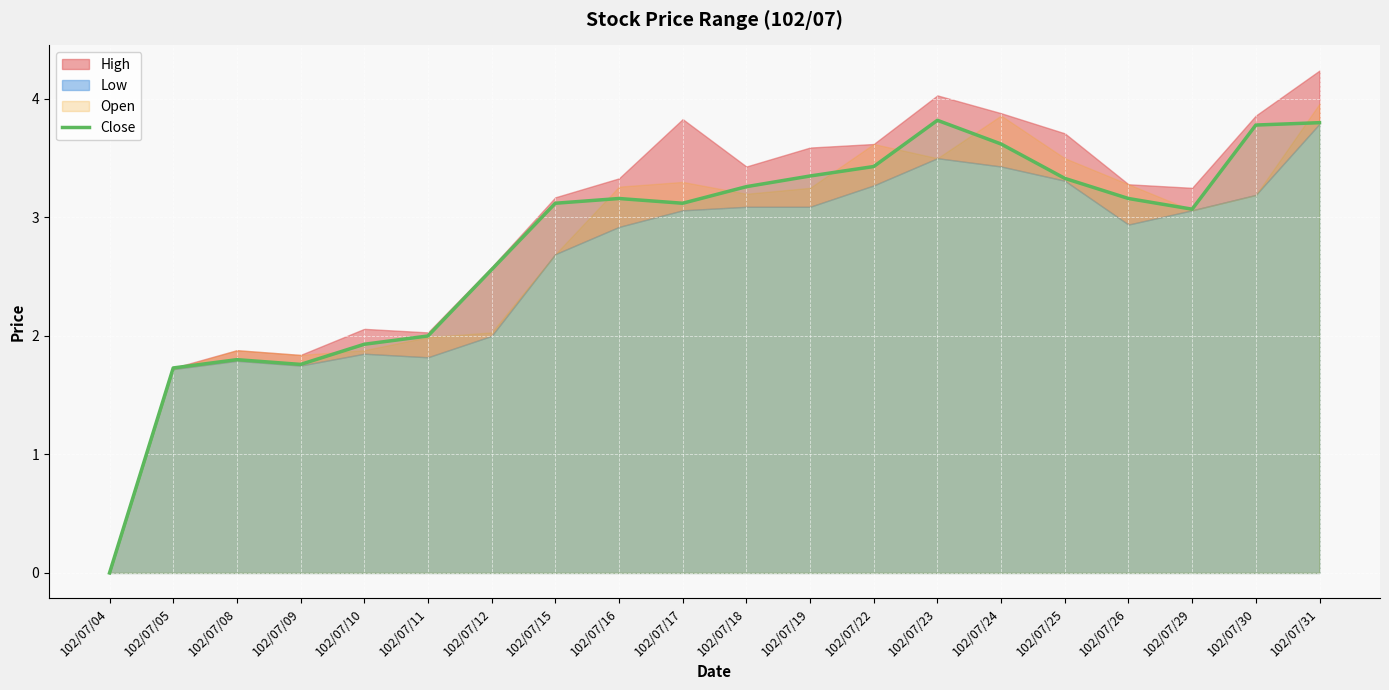

What is the difference between the maximum and second lowest values?

2.1